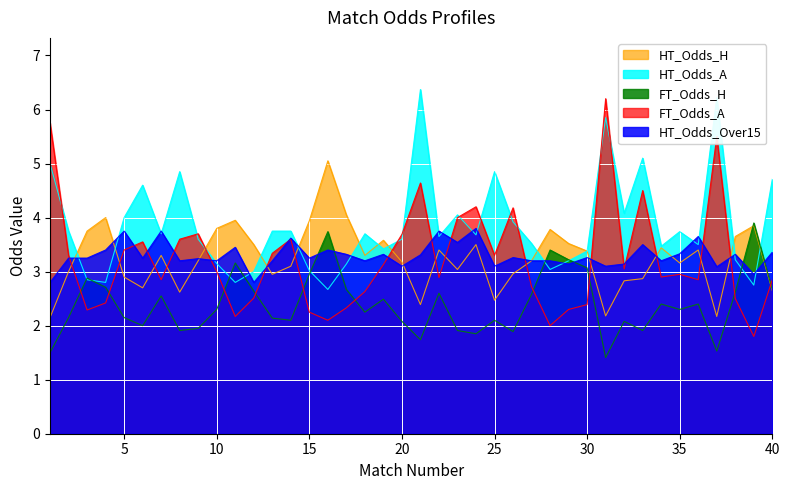

At which label is FT_Odds_H closest to 2?

6